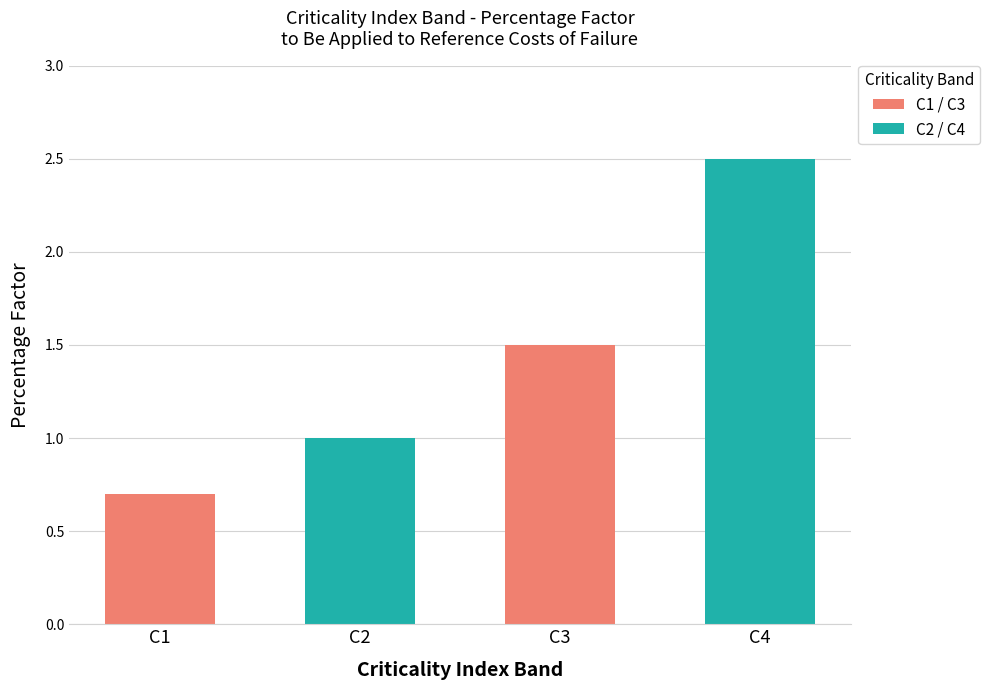

What is the difference between the second highest and minimum values?

0.8